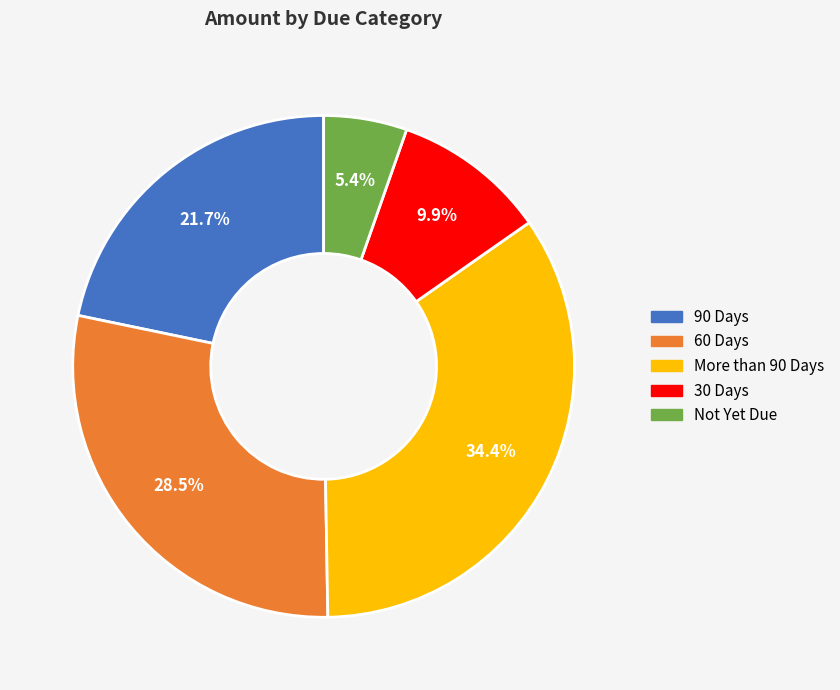

Is there a majority slice in this chart?

No